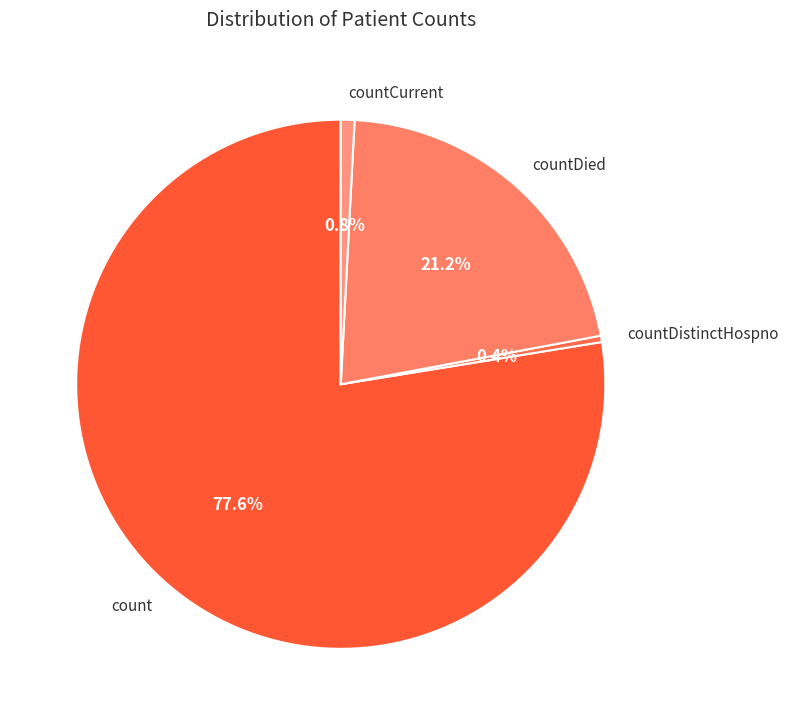

The count slice represents 78% of the pie. True or false?

True